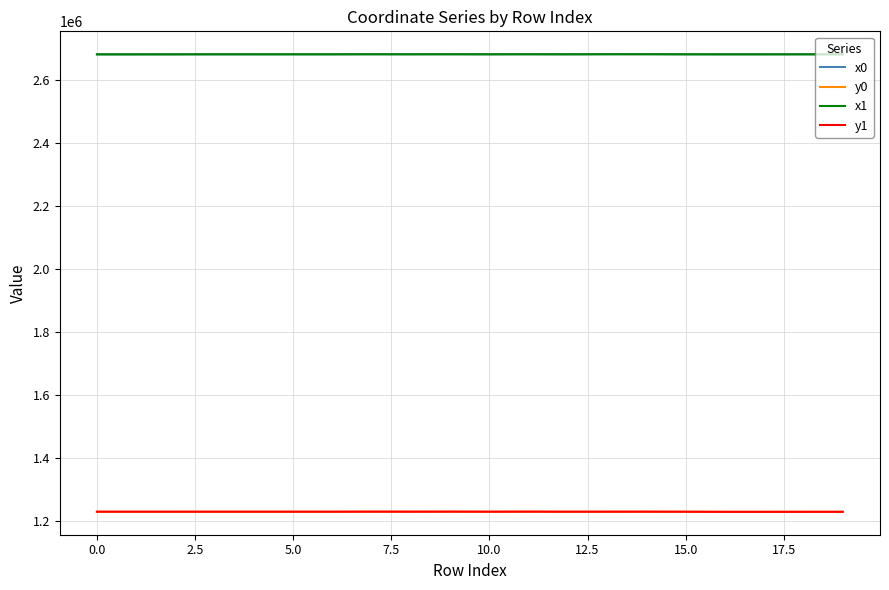

True or false: x0 and y1 cross at least once.

False